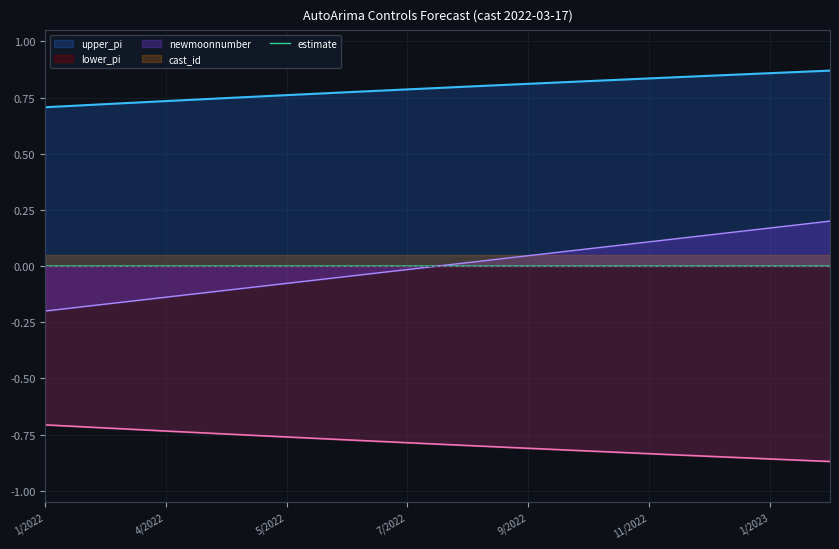

True or false: the data shows -0.0 at 13.

False